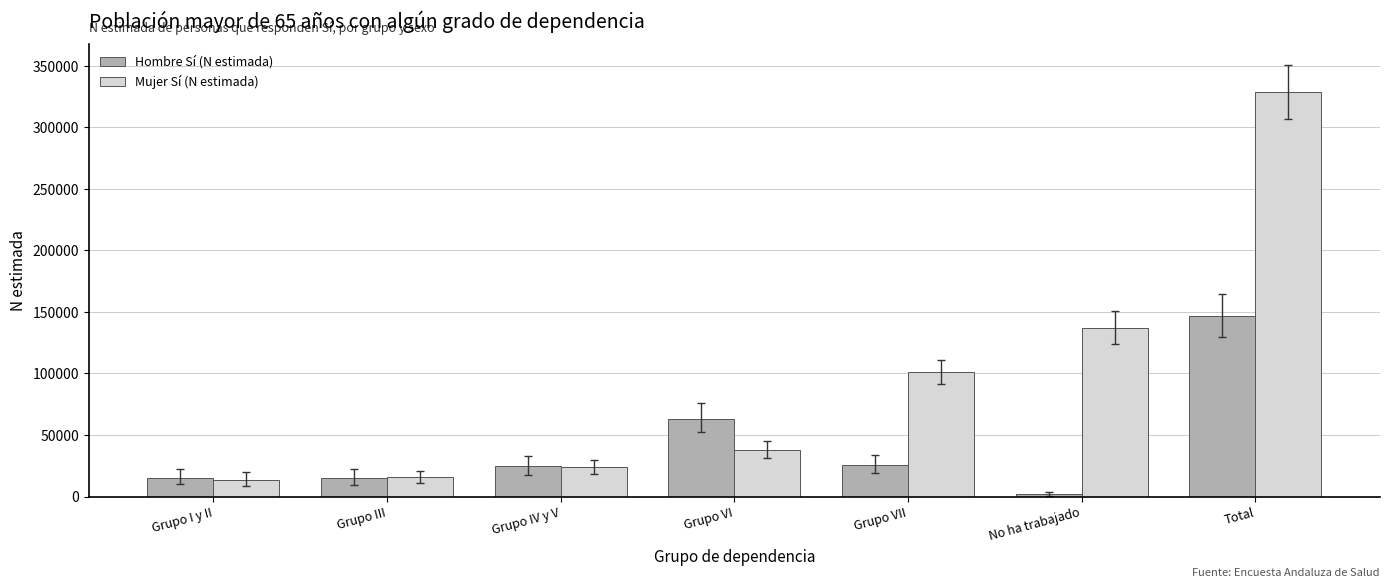

What is the greatest value displayed?

328710